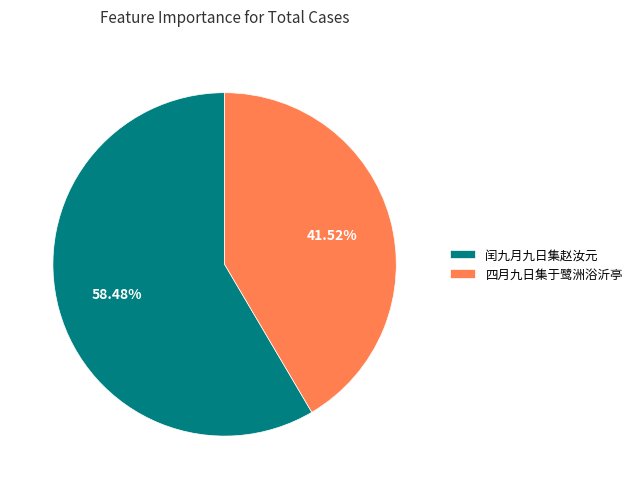

To the nearest percent, what is the difference between the 四月九日集于鹭洲浴沂亭 and 闰九月九日集赵汝元 slice percentages?

17%